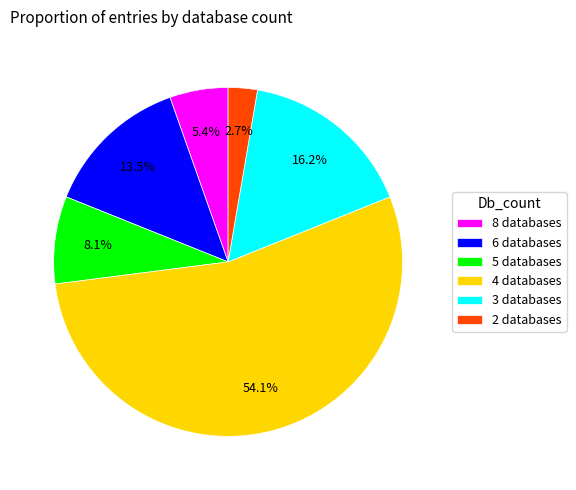

Between 3 databases and 8 databases, which is larger?

3 databases